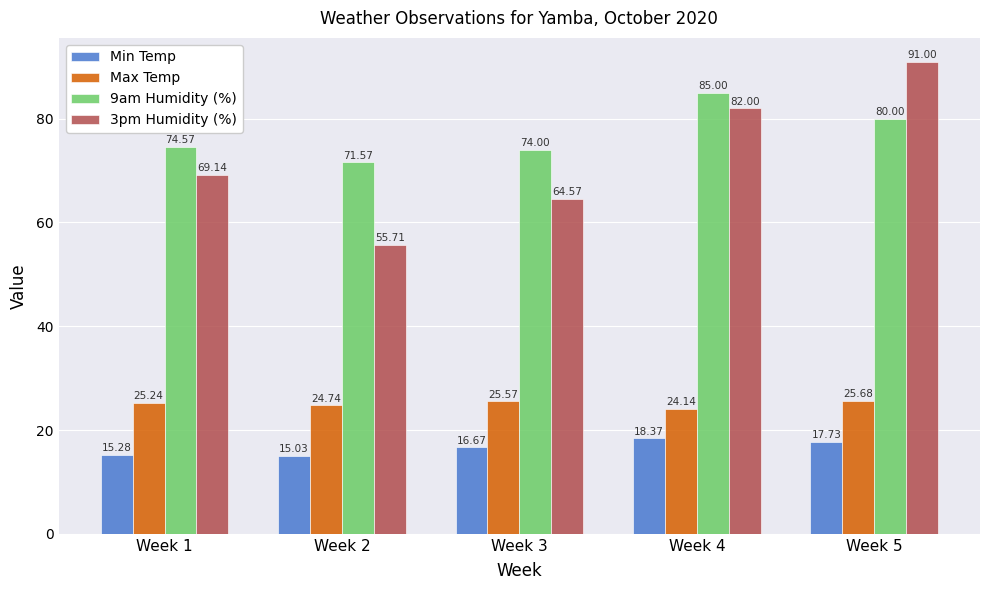

Which series has the largest total across all categories?

9am Humidity (%)